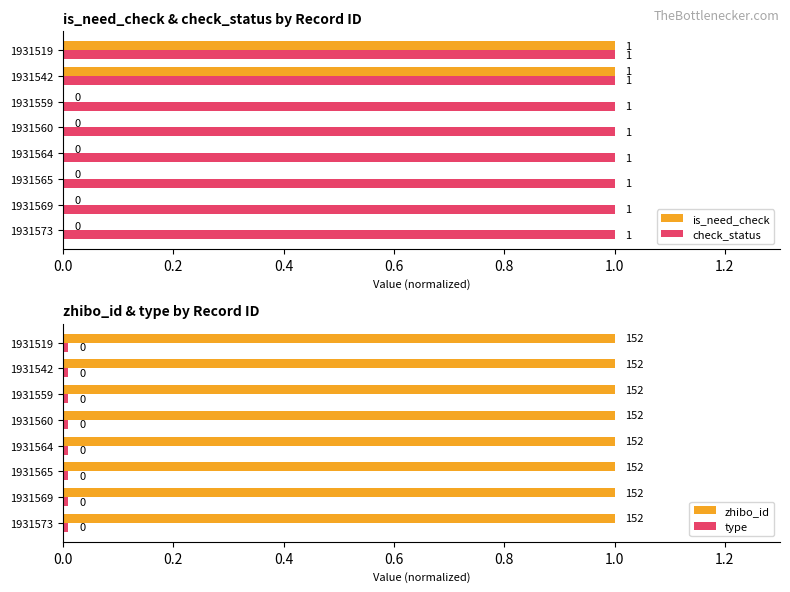

What is the maximum value shown in the chart?

1.0